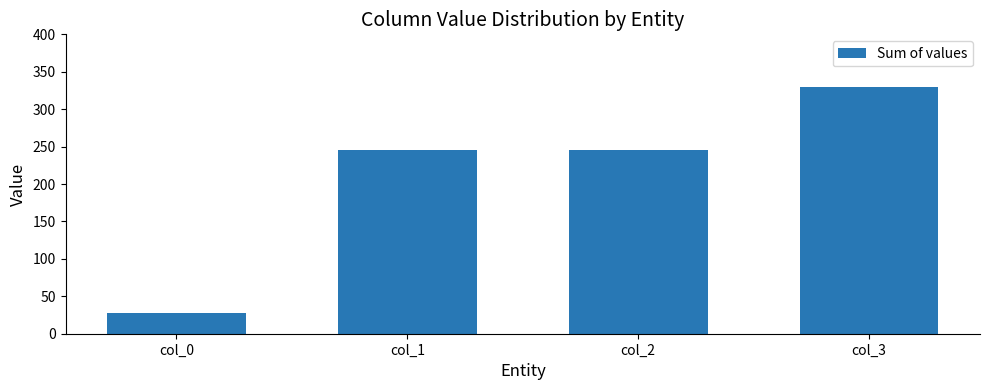

Approximately how many times larger is the value at col_0 compared to col_2?

0.1